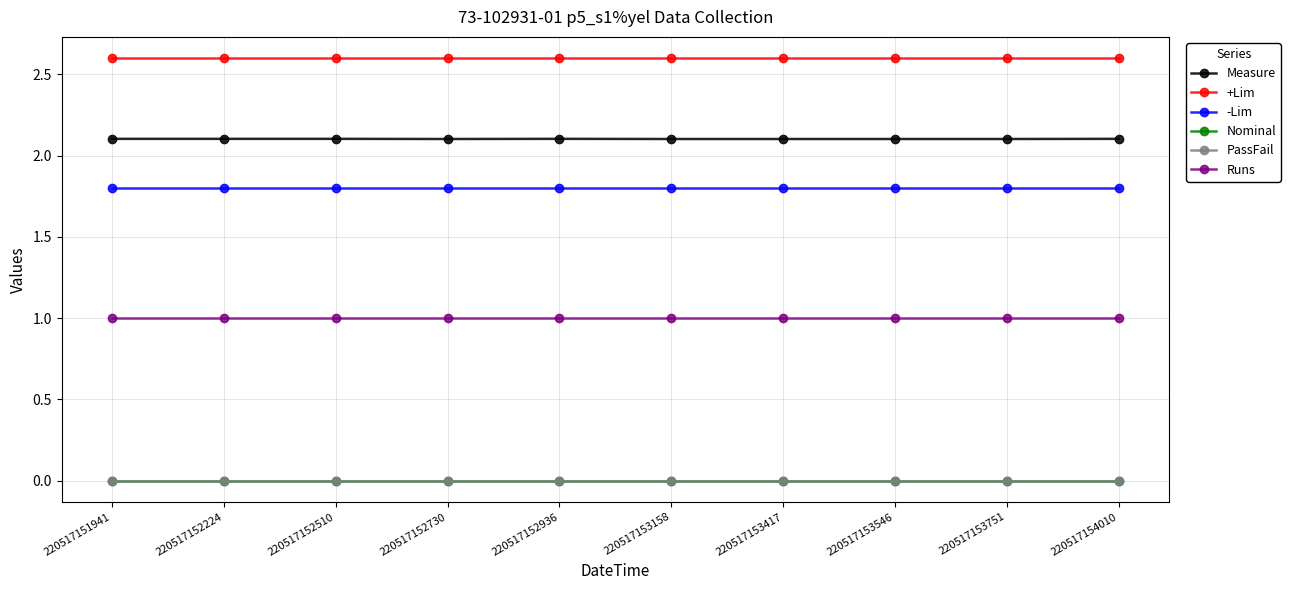

Does the chart have visible grid lines?

Yes